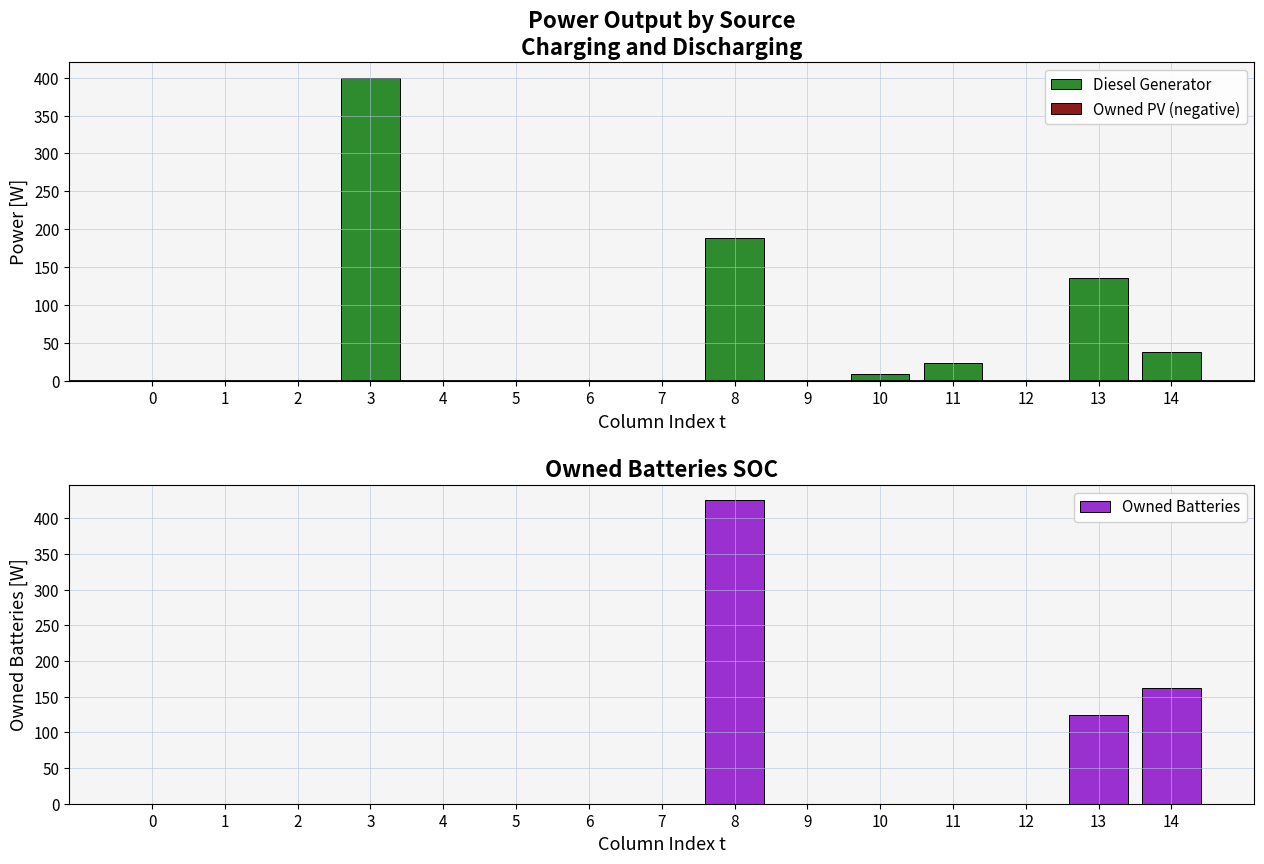

What is the difference between the second highest and second lowest values in the Diesel Generator series?

188